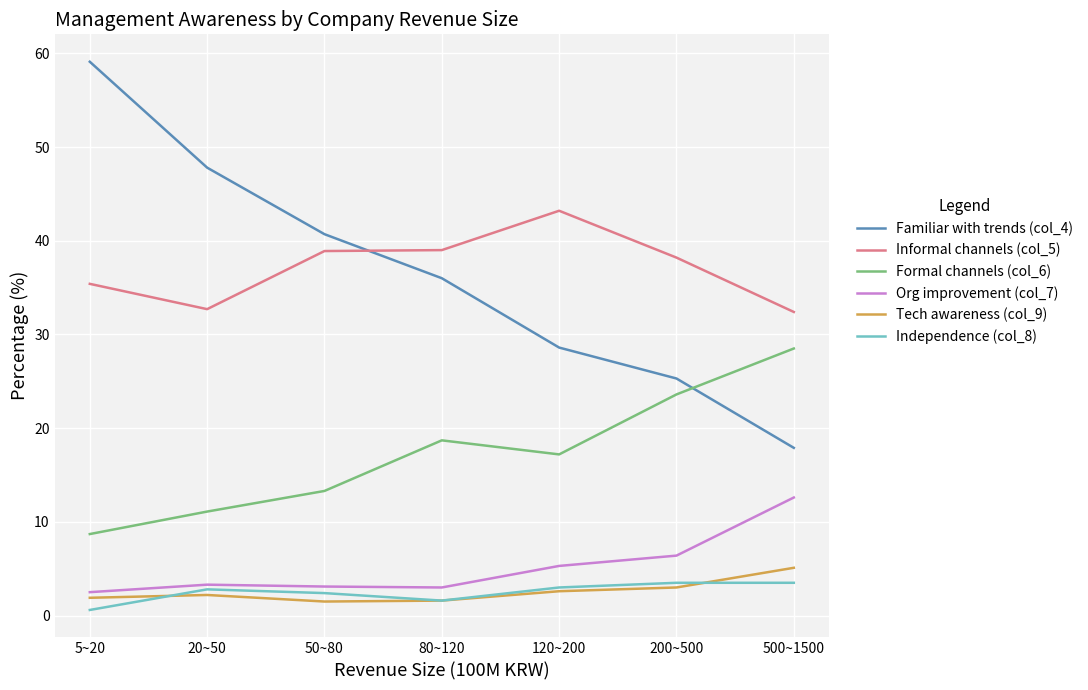

What position from the right is 500~1500?

1